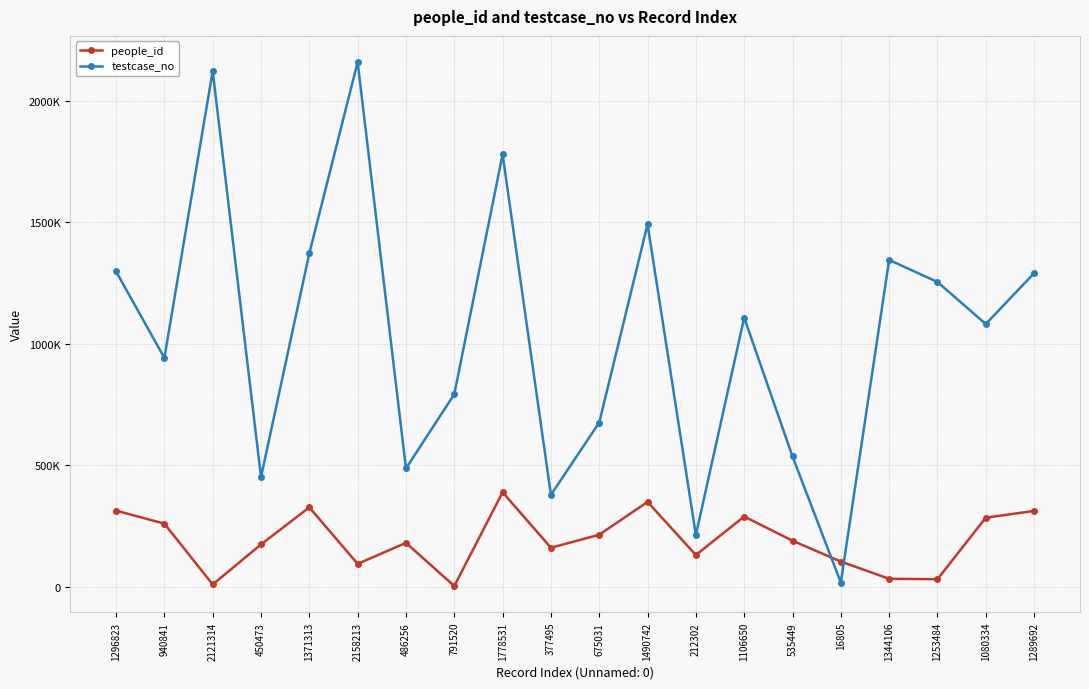

What is the maximum value for people_id?

388182